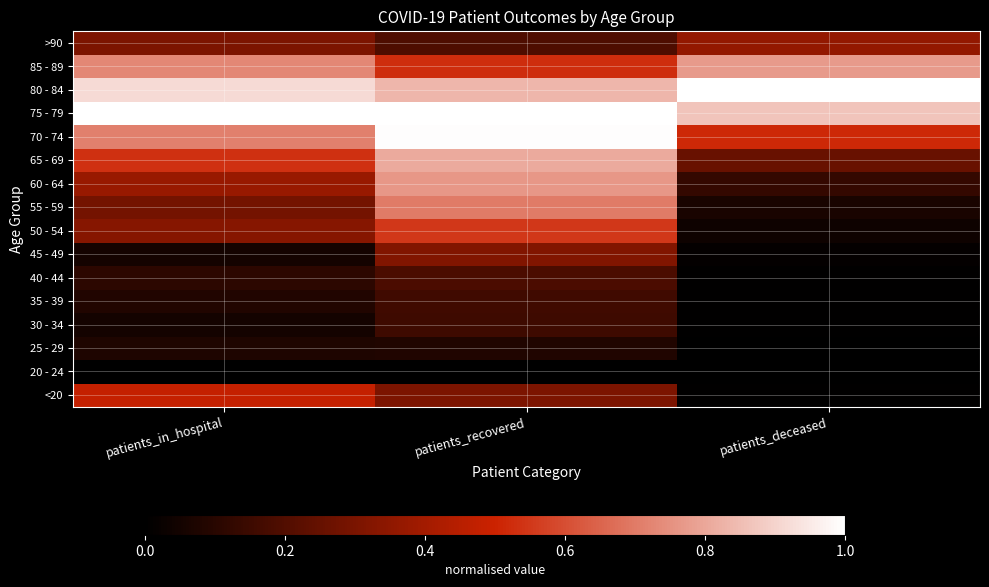

At which category does the chart reach its peak across all series?

patients_recovered